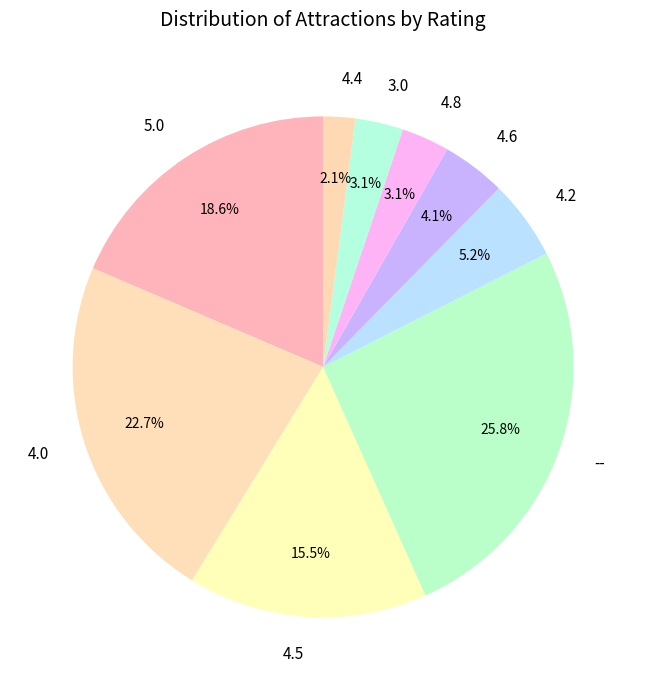

Which slice is the smallest?

4.4